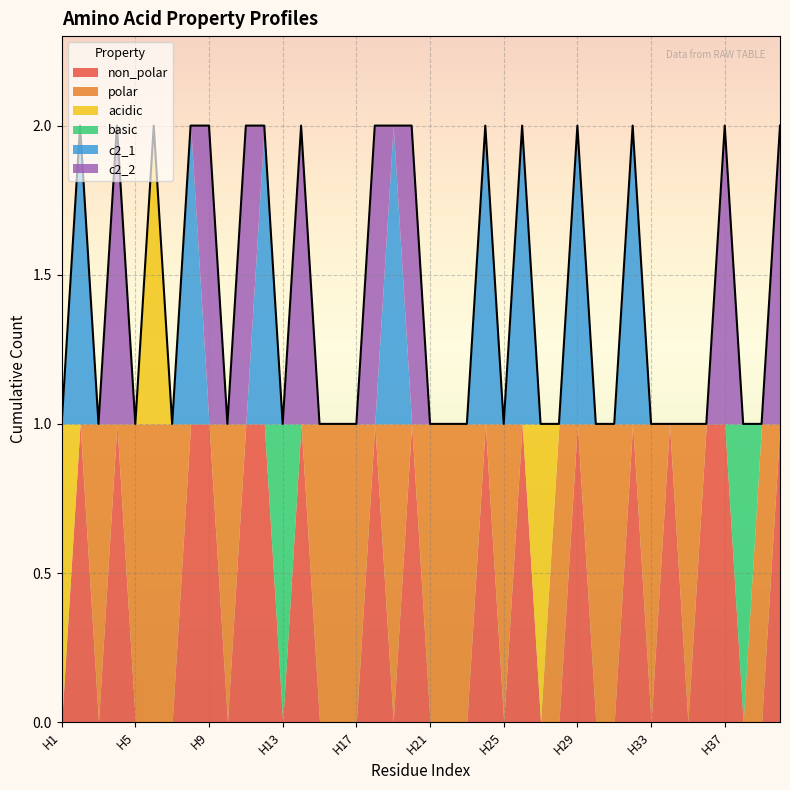

Which series has the largest range (max minus min)?

non_polar